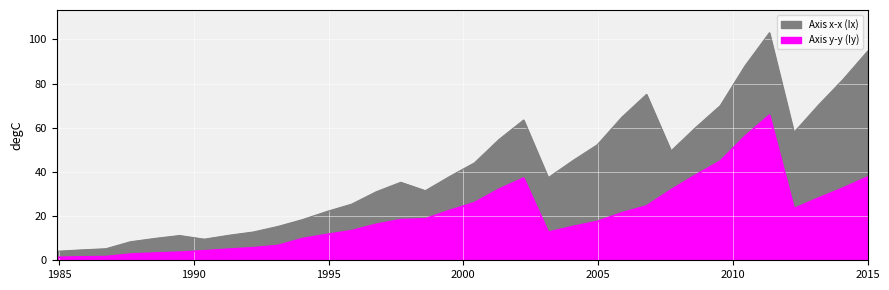

What is the difference between the maximum and second lowest values in the Axis y-y (Iy) series?

64.2